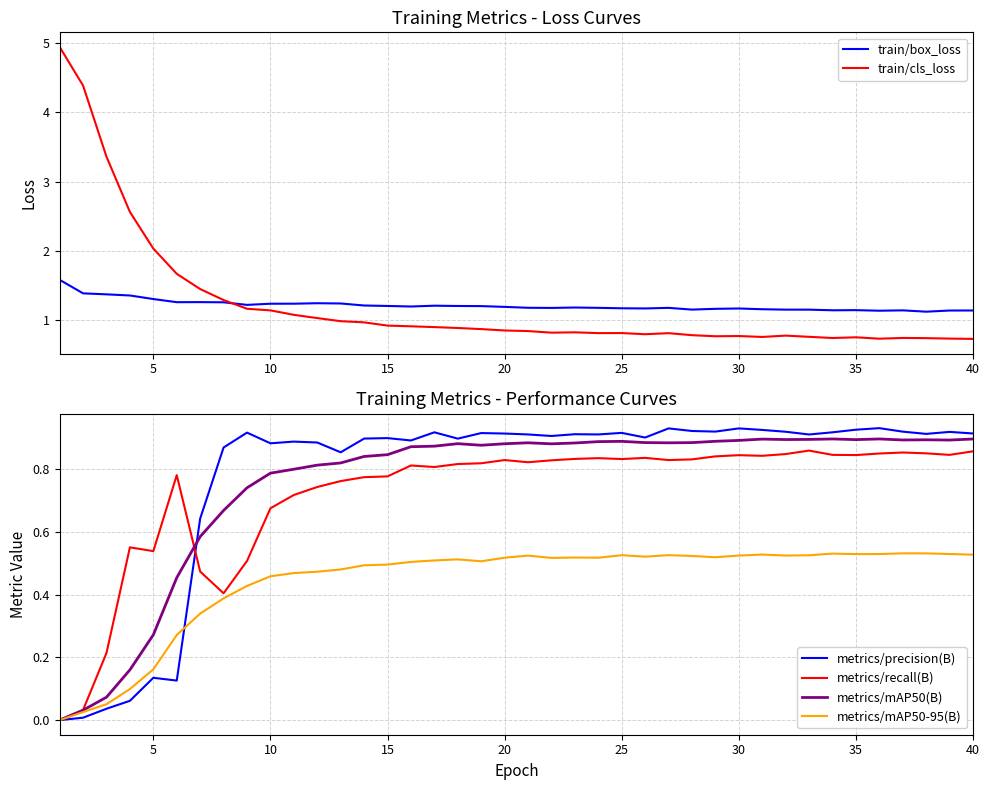

The metrics/mAP50-95(B) series shows 0.9 at 25. True or false?

False